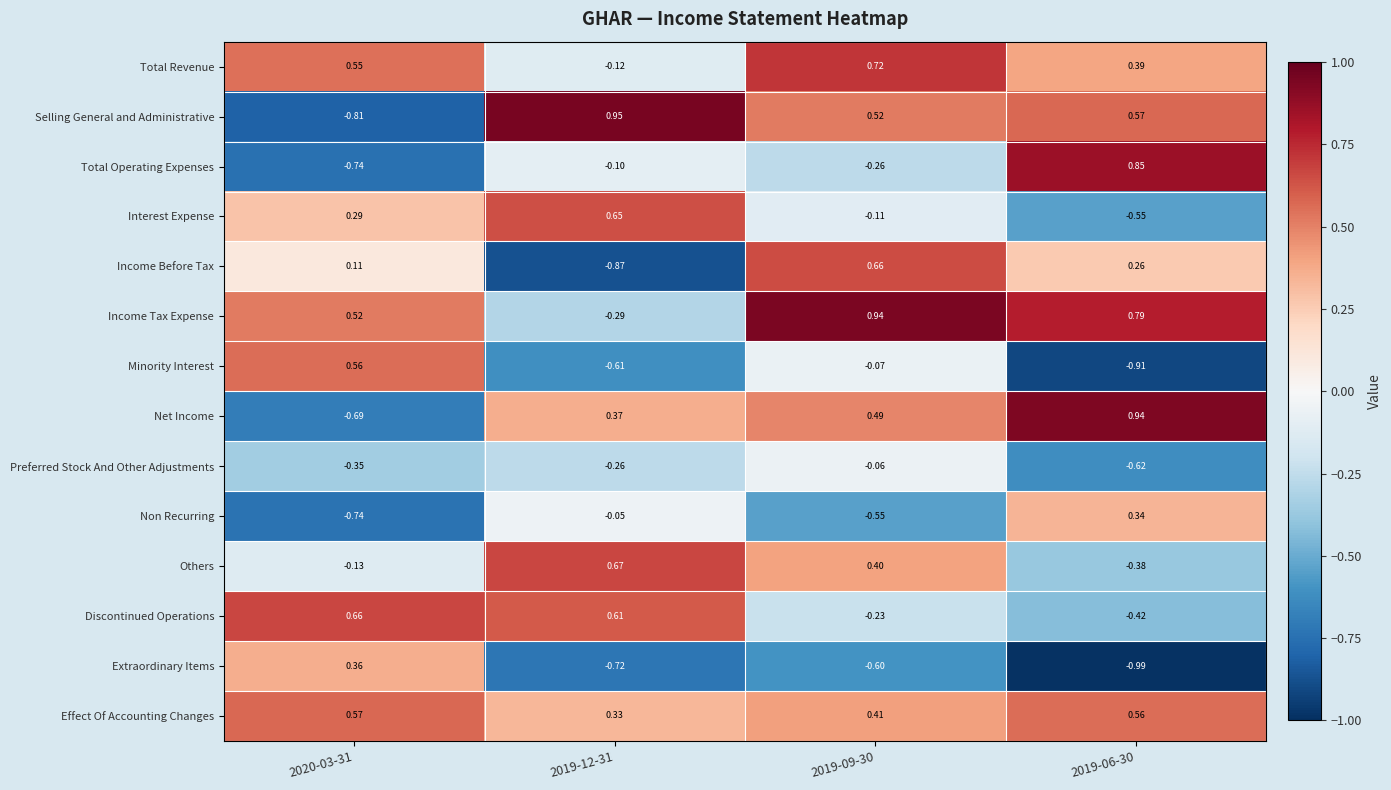

Rank the series at 2019-12-31 from lowest to highest value.

Income Before Tax, Extraordinary Items, Minority Interest, Income Tax Expense, Preferred Stock And Other Adjustments, Total Revenue, Total Operating Expenses, Non Recurring, Effect Of Accounting Changes, Net Income, Discontinued Operations, Interest Expense, Others, Selling General and Administrative